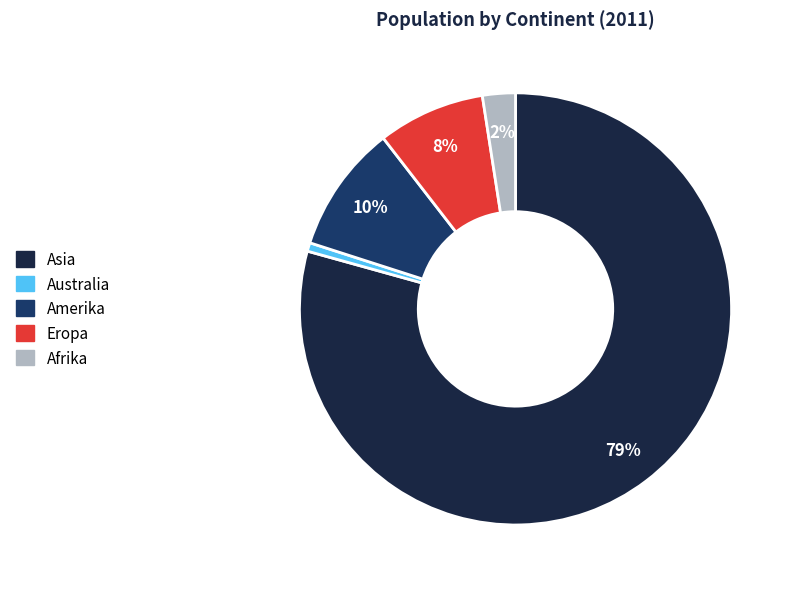

Combined, do Asia and Eropa account for over 50%?

Yes